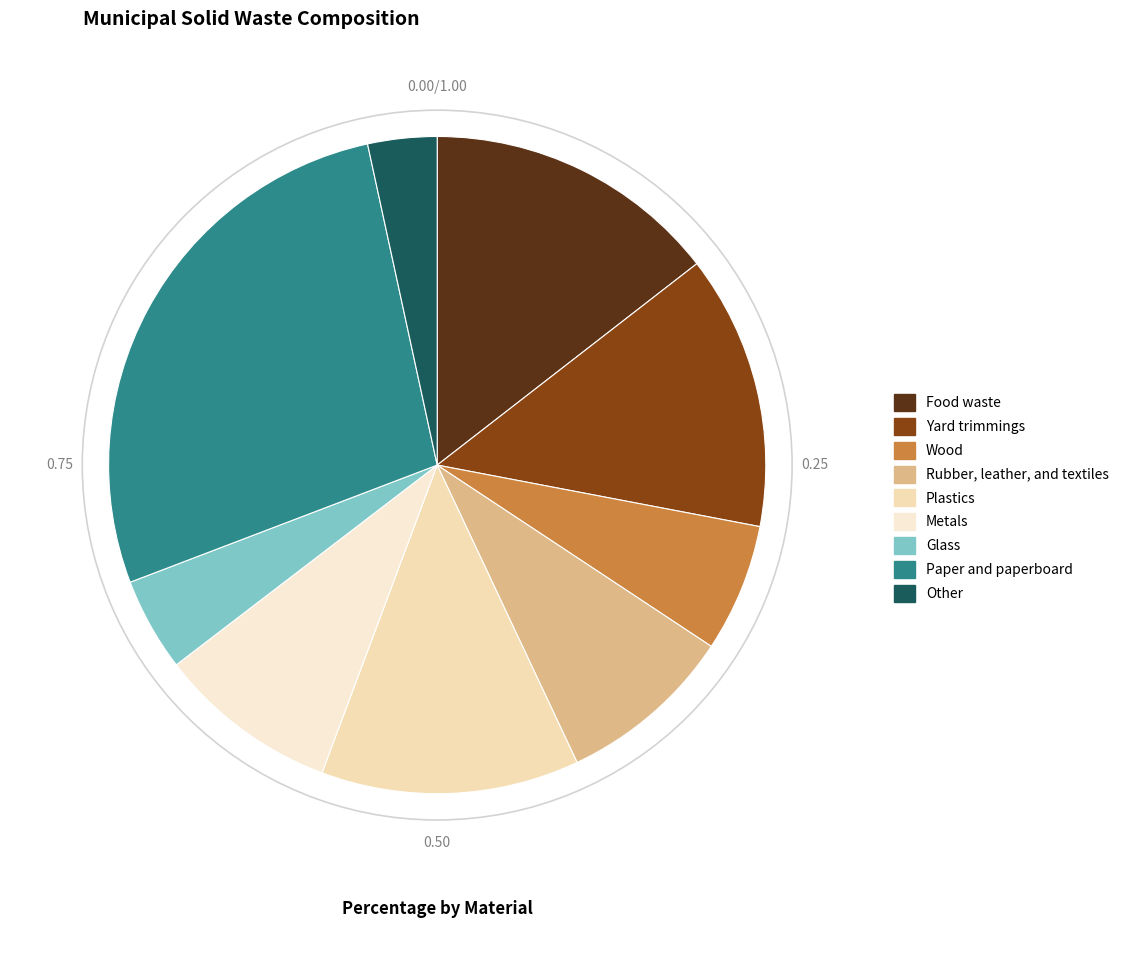

Count the number of slices in the pie.

9